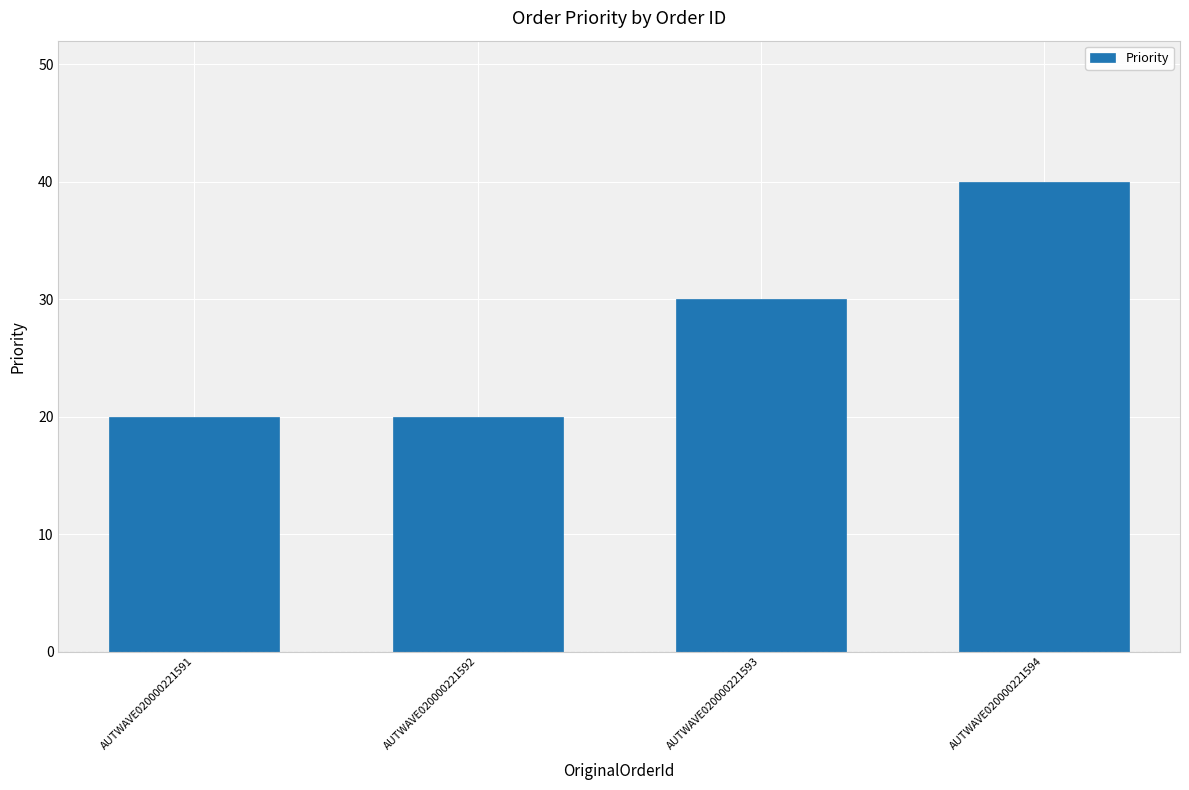

What is the greatest value displayed?

40